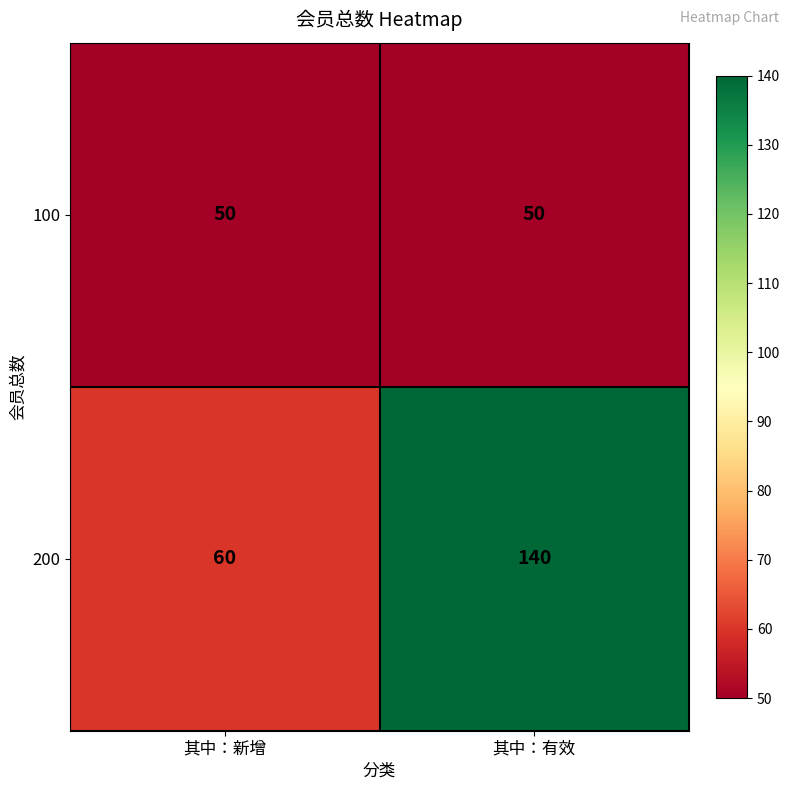

True or false: 100 has a value of 50 at 其中：有效.

True